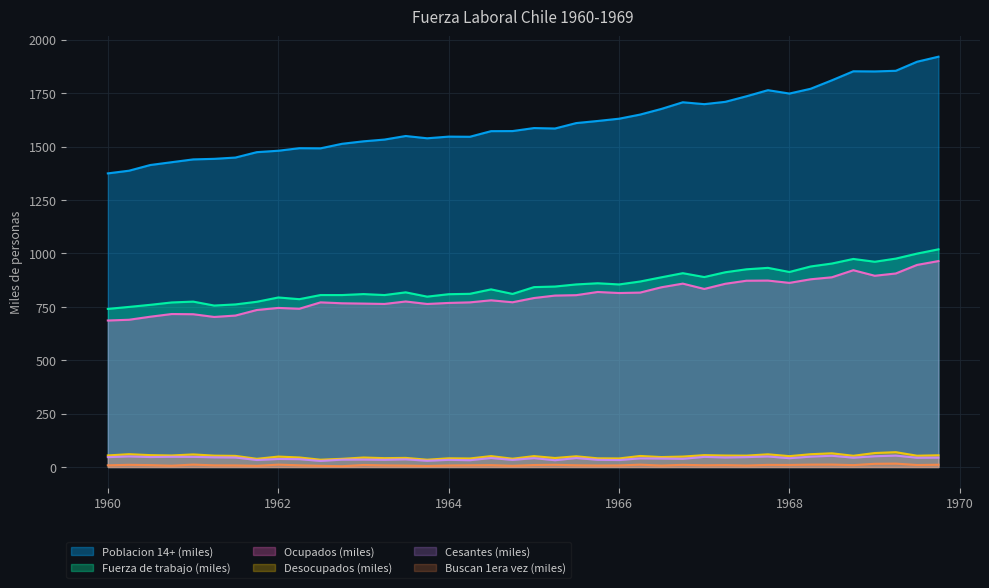

Which category has the highest value across all series?

01-10-1969